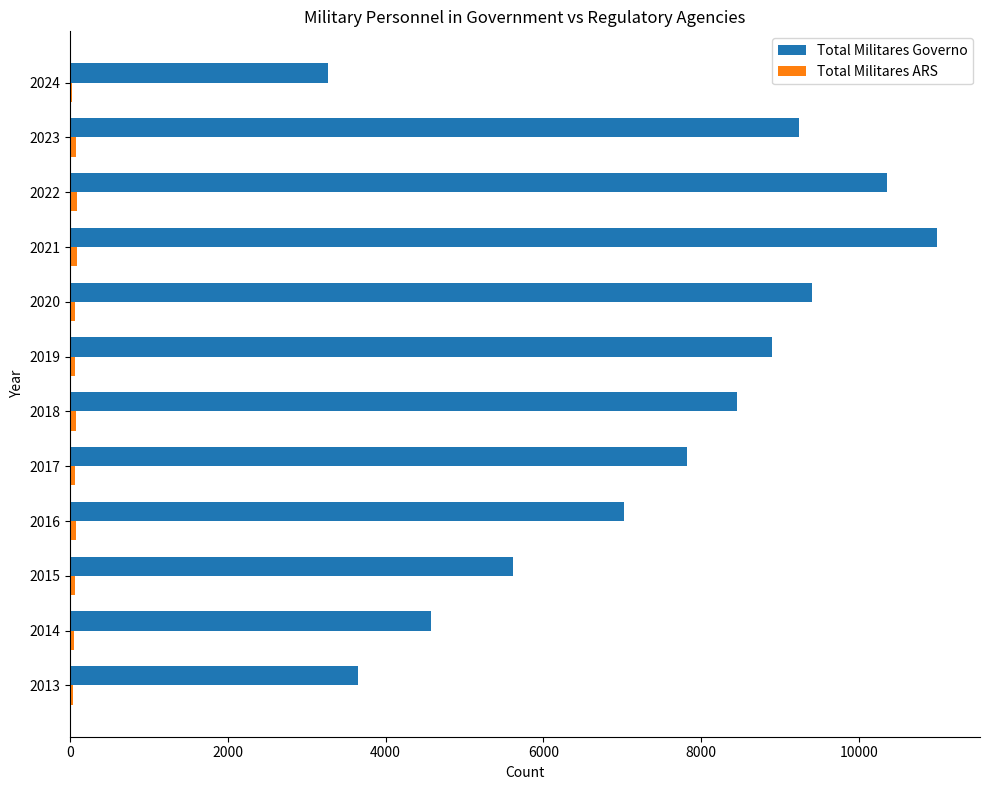

At which category is the sum across all series the highest?

2021